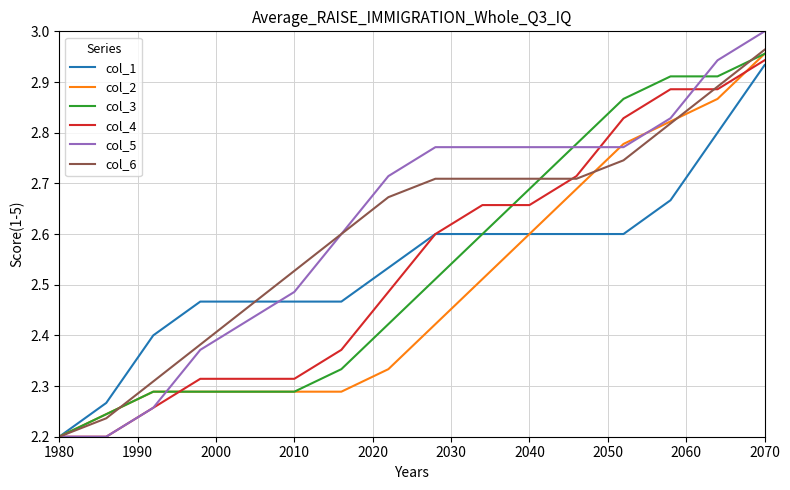

Which series has the widest spread of values?

col_5